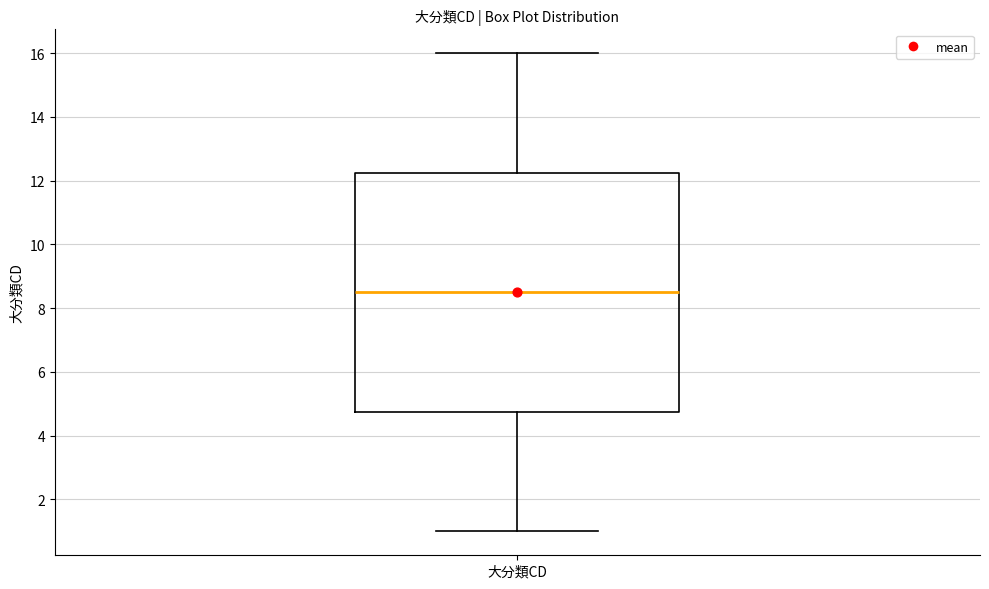

Read this box plot against the y-axis: the position of the median line, the range covered by the box, and the ends of both whiskers. The values are not printed on the chart, so give them approximately, as read against the axis.

median 8.6, box 4.8 to 12.2, whiskers 1.0 to 16.0